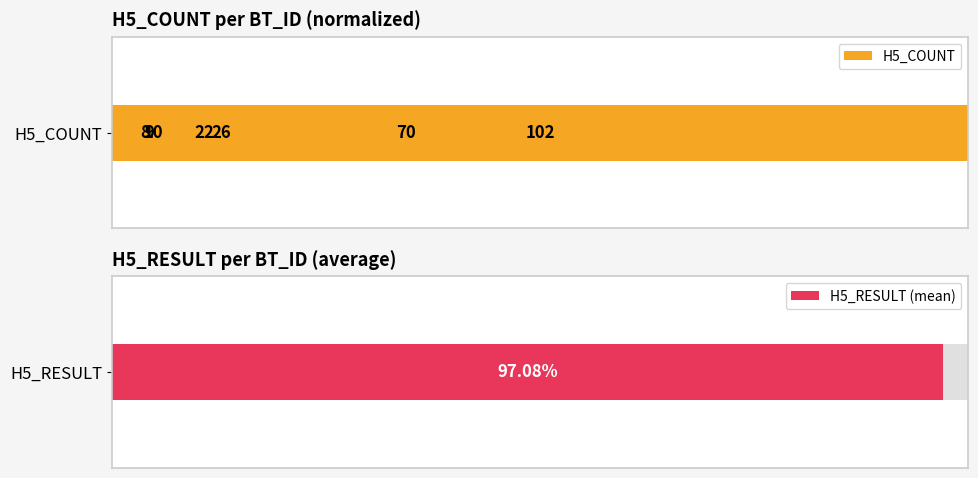

Is it true that the value at 6 is 1.4?

False